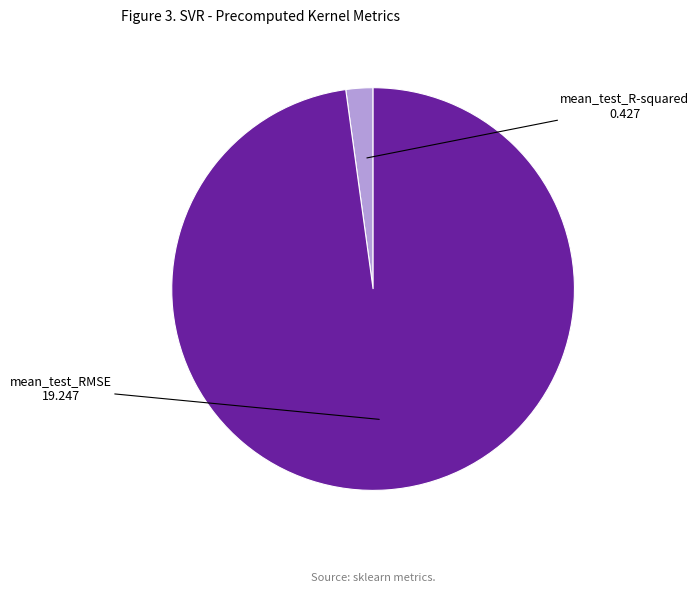

Is there any slice that represents more than half of the pie?

Yes